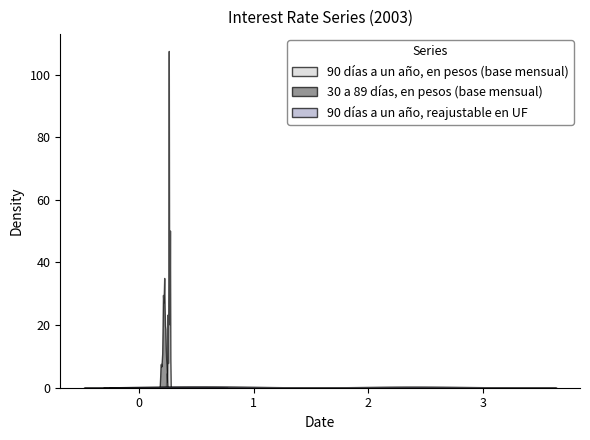

What is the difference between the second highest and minimum values in the 90 días a un año, reajustable en UF series?

2.9